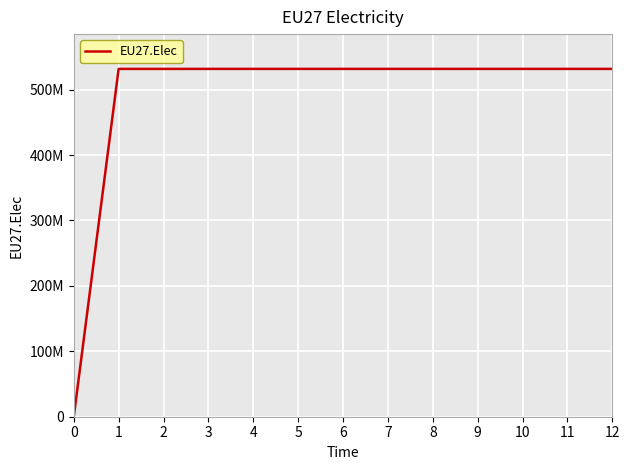

Does the chart display data point markers on the line(s)?

No